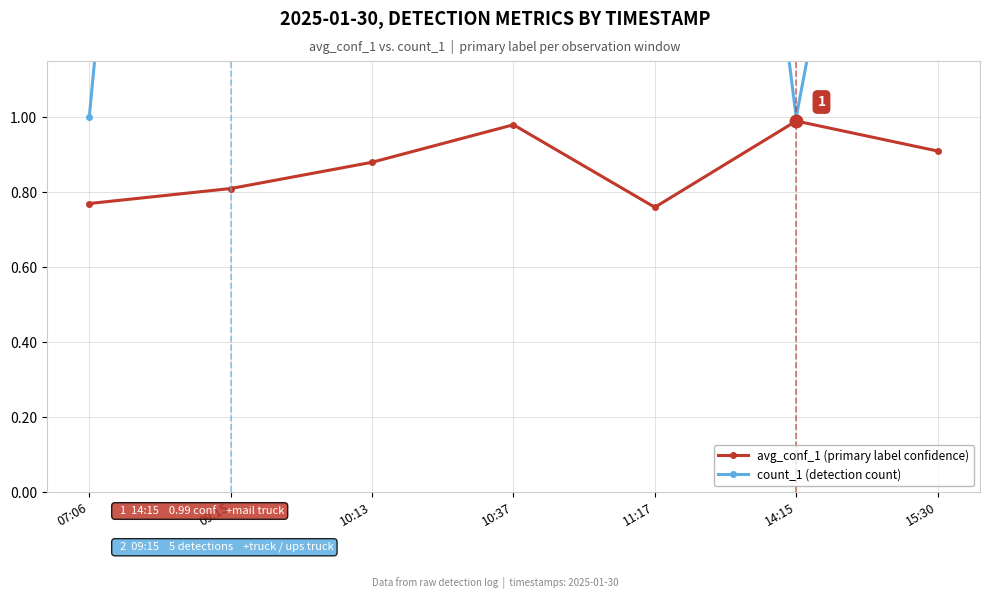

Reading right to left, list all the values displayed in this chart.

avg_conf_1 (primary label confidence): 15:30=0.9	14:15=1.0	11:17=0.8	10:37=1.0	10:13=0.9	09:15=0.8	07:06=0.8
count_1 (detection count): 15:30=3.0	14:15=1.0	11:17=4.0	10:37=2.0	10:13=3.0	09:15=5.0	07:06=1.0